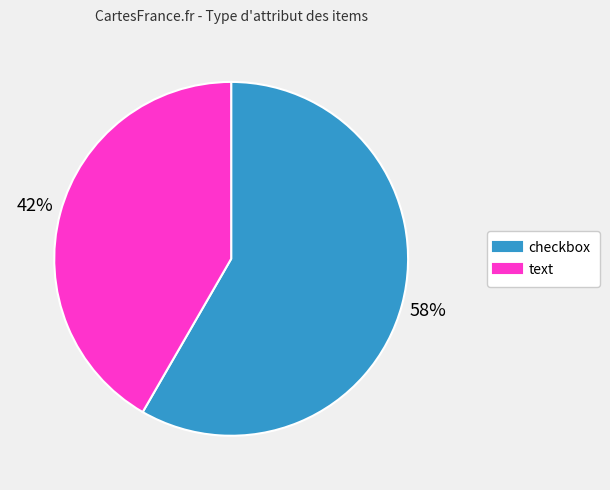

Do text and checkbox together represent more than half of the pie?

Yes